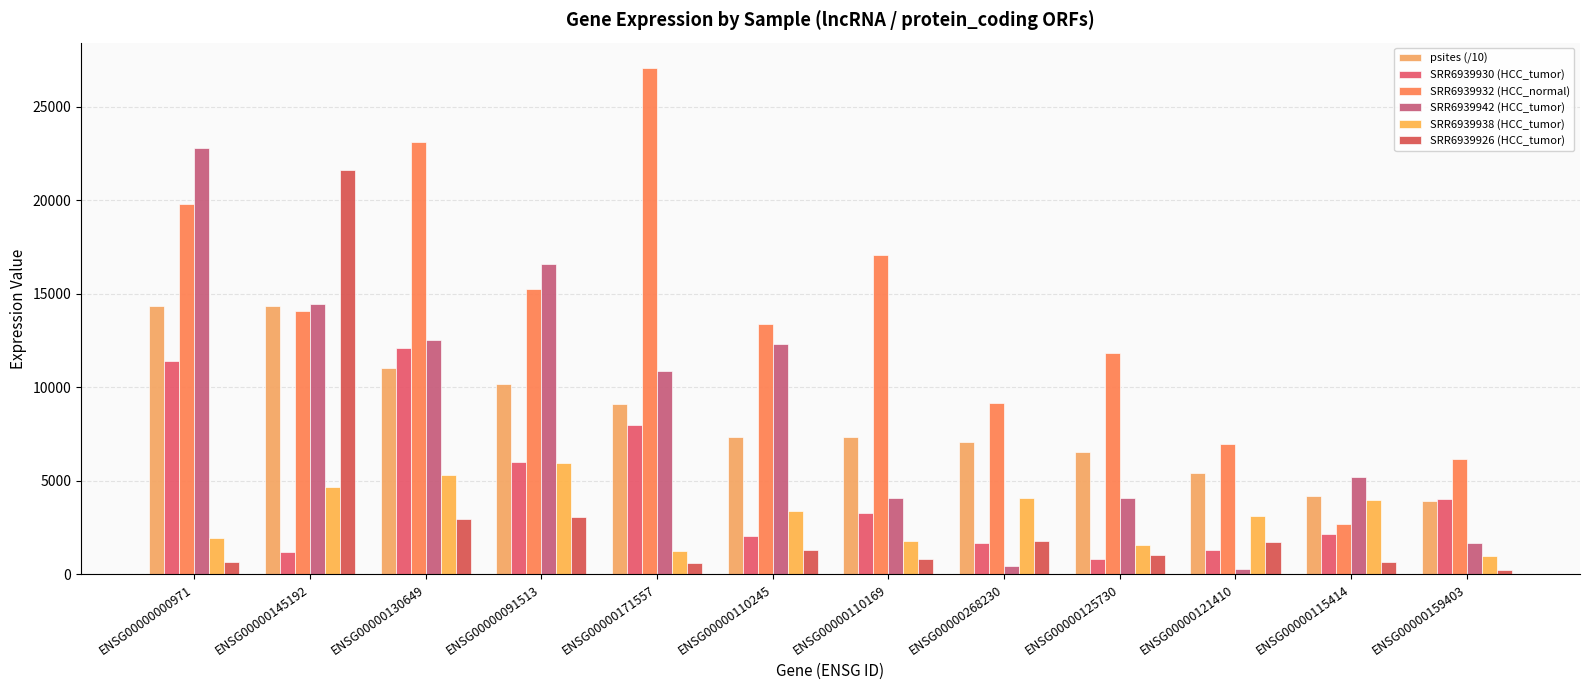

List the series in order of their peak value, highest first.

SRR6939932 (HCC_normal), SRR6939942 (HCC_tumor), SRR6939926 (HCC_tumor), psites (/10), SRR6939930 (HCC_tumor), SRR6939938 (HCC_tumor)